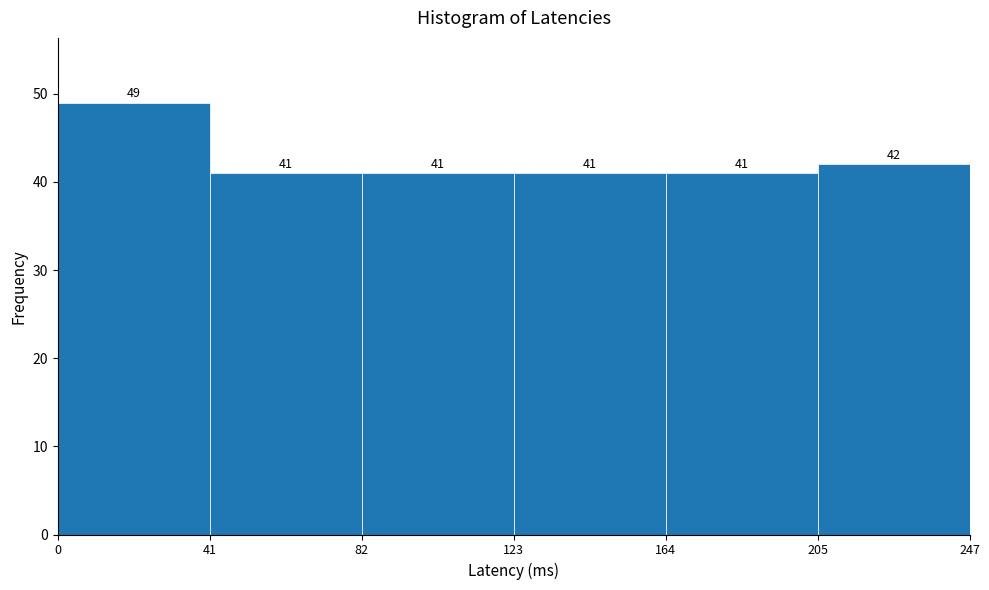

Reading left to right, list every bar in this chart as the range it spans on the x-axis followed by its height.

0 to 41: 49
41 to 82: 41
82 to 123: 41
123 to 164: 41
164 to 205: 41
205 to 247: 42